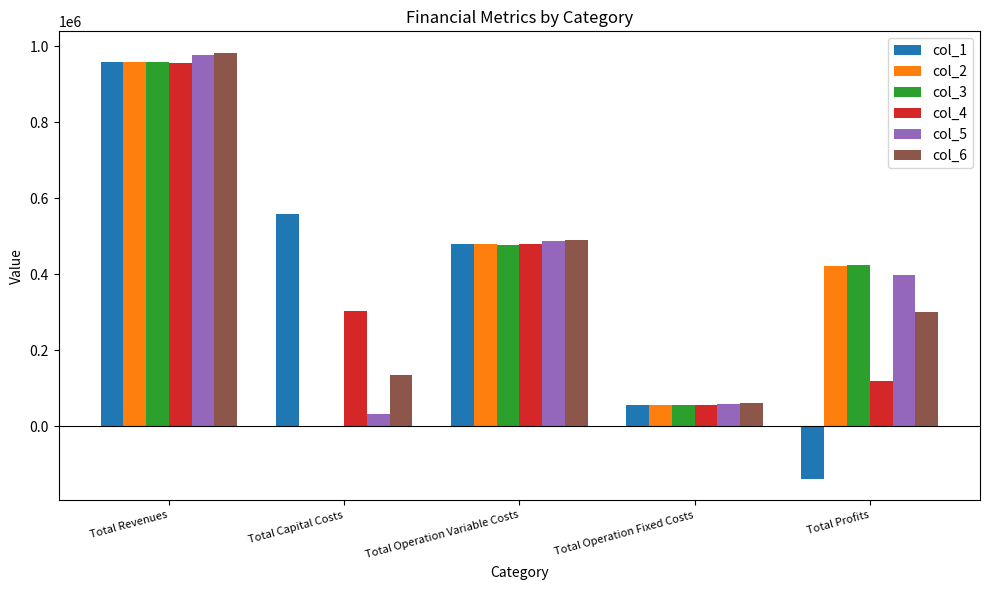

Where does the col_5 series first go above 397953?

Total Revenues